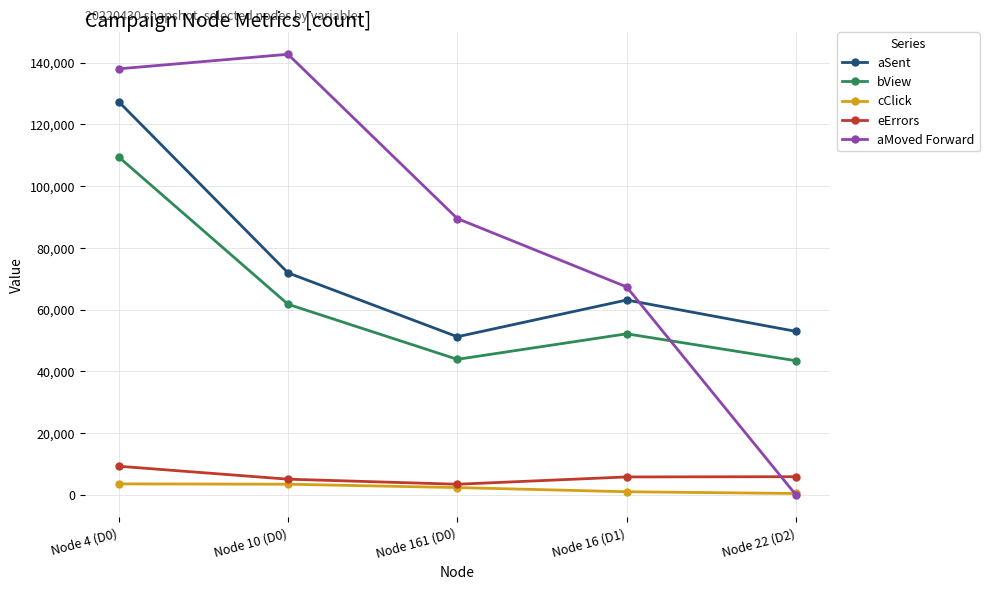

How many interior local valleys does the bView series have?

1